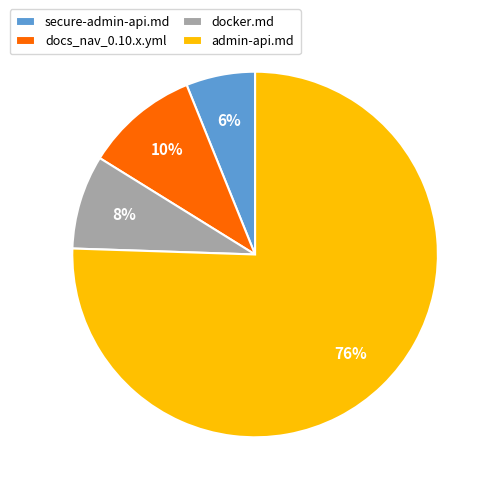

Between admin-api.md and secure-admin-api.md, which is larger?

admin-api.md